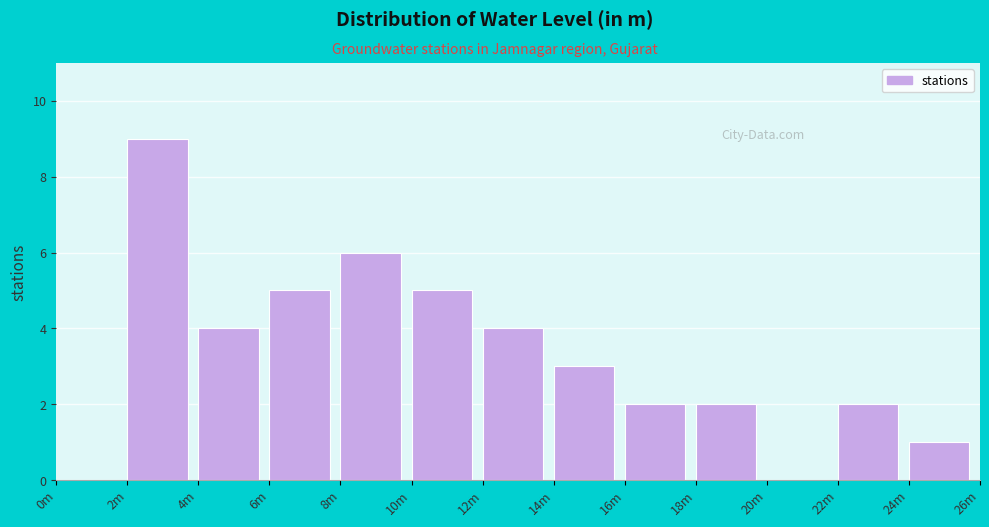

Reading right to left, transcribe all the data shown in this chart.

24m=1	22m=2	20m=0	18m=2	16m=2	14m=3	12m=4	10m=5	8m=6	6m=5	4m=4	2m=9	0m=0